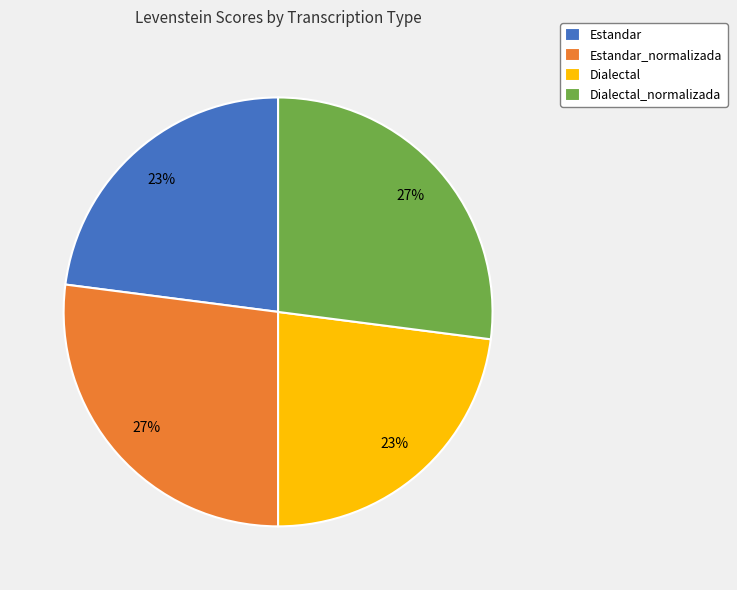

True or false: Dialectal accounts for 23% of the total.

True